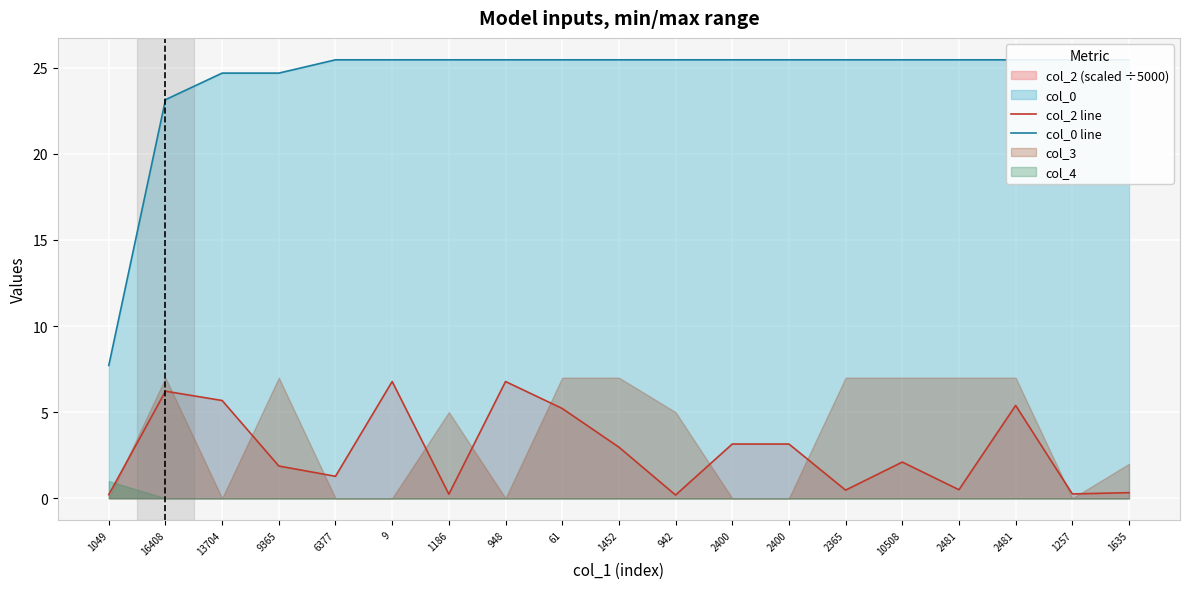

Read the col_0 line value at 9365.

24.7